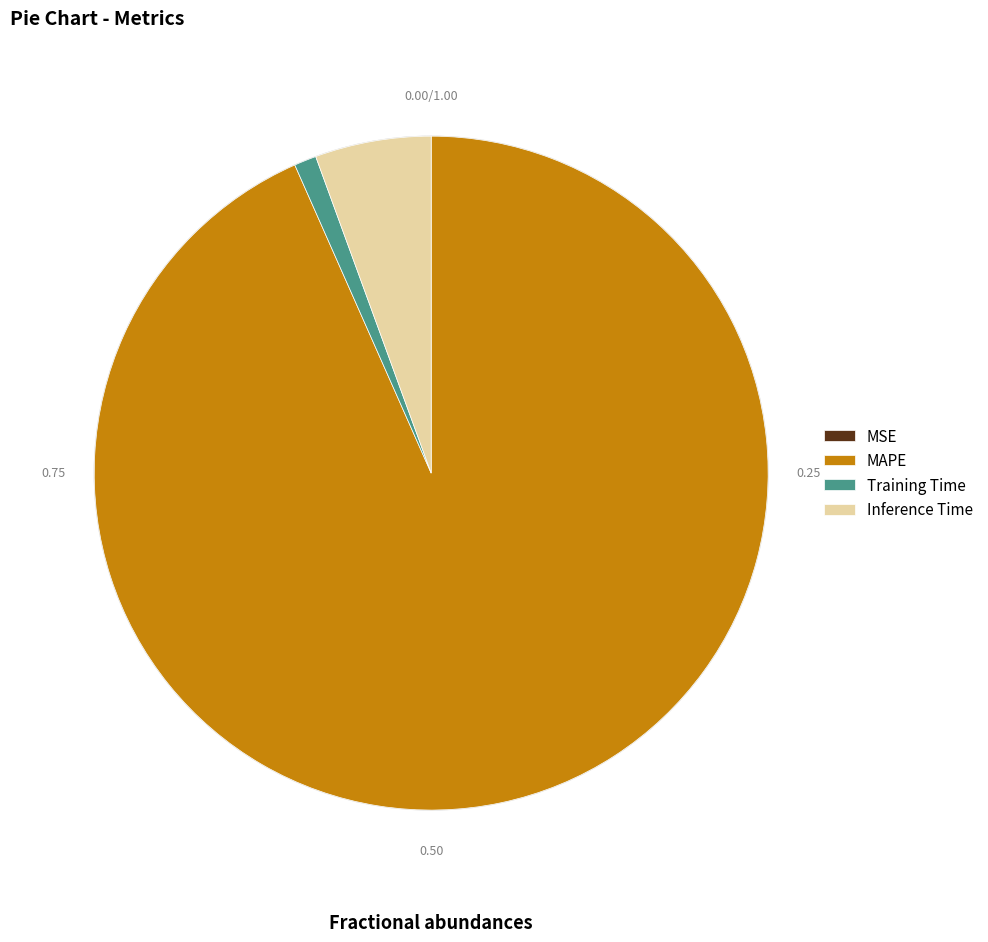

Do MAPE and Training Time together represent more than half of the pie?

Yes